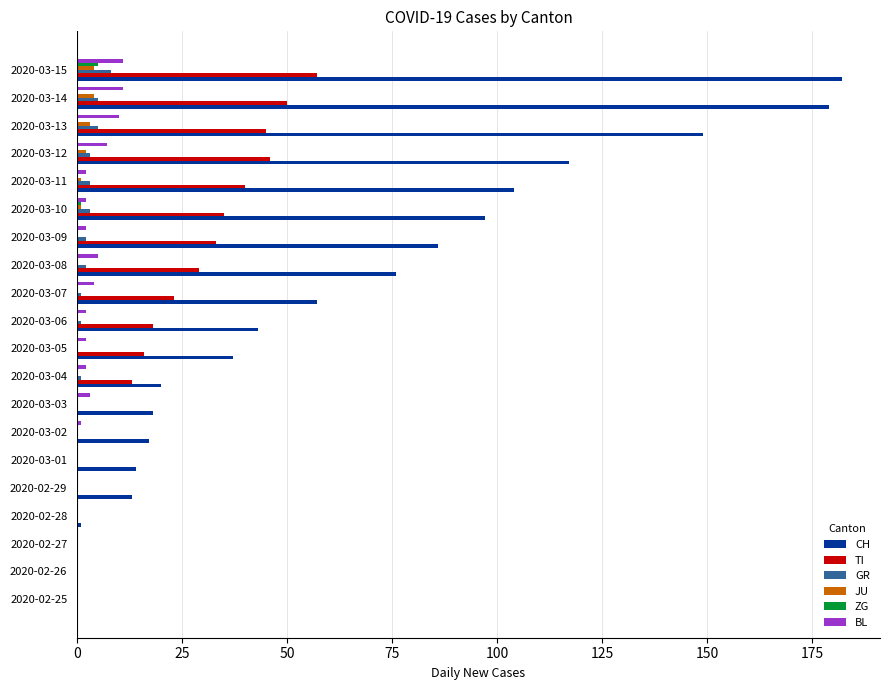

Which series has the largest total across all categories?

CH